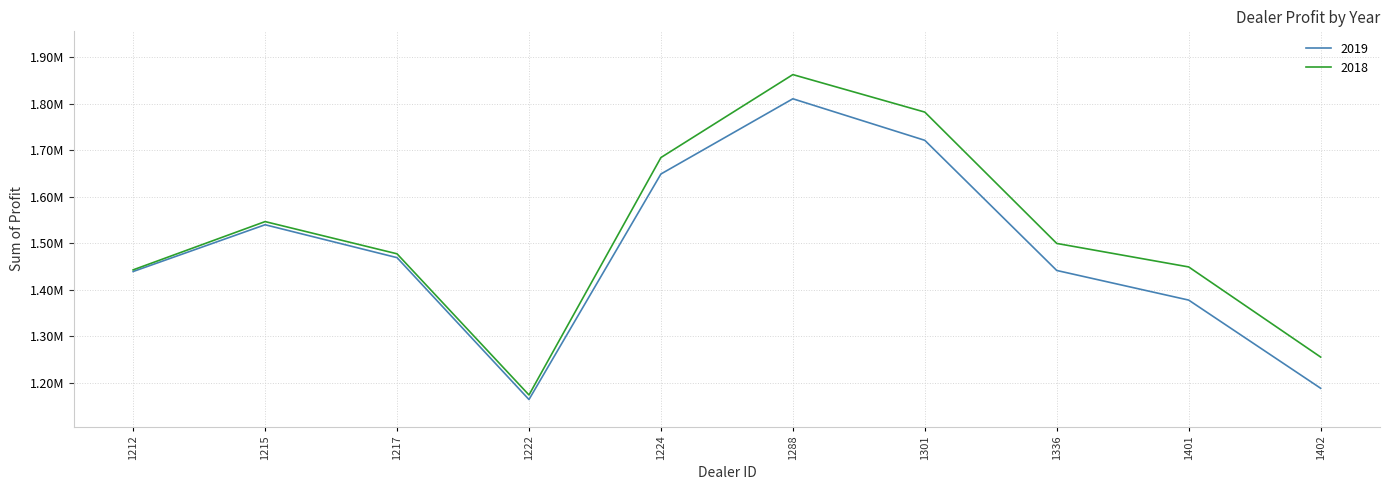

What is the sum of all 2018 values?

15171128.8